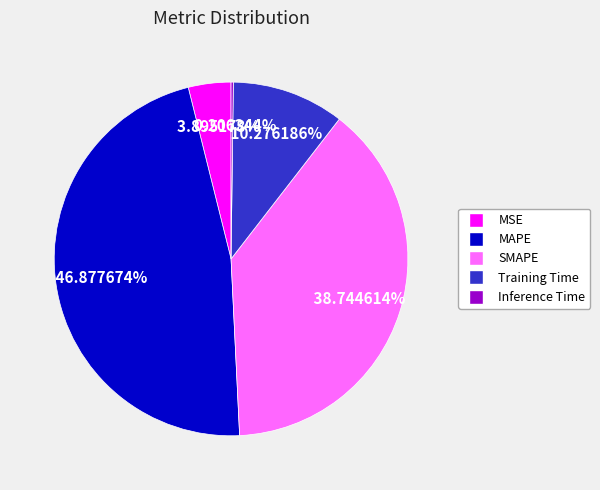

Is it true that Training Time is 2% of the pie?

False